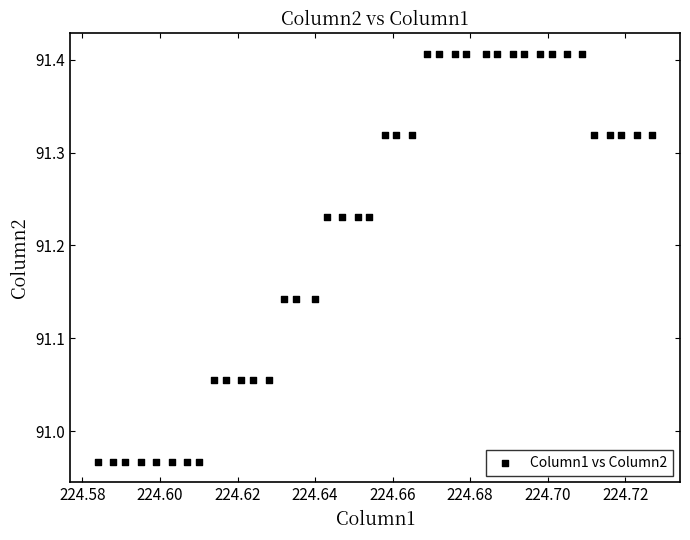

What is the range of Y values (max minus min)?

0.4